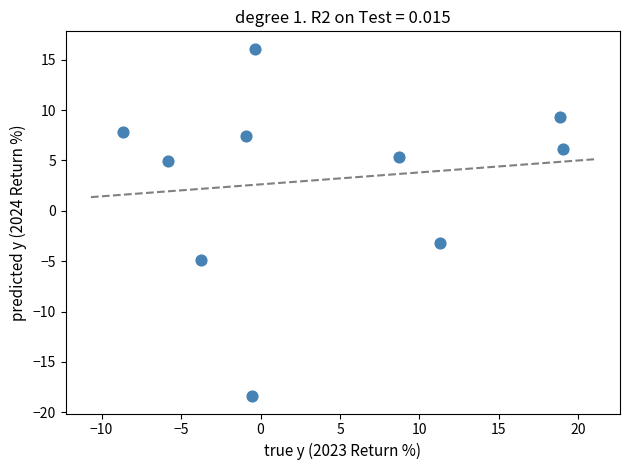

What is the range of X values (max minus min)?

27.7